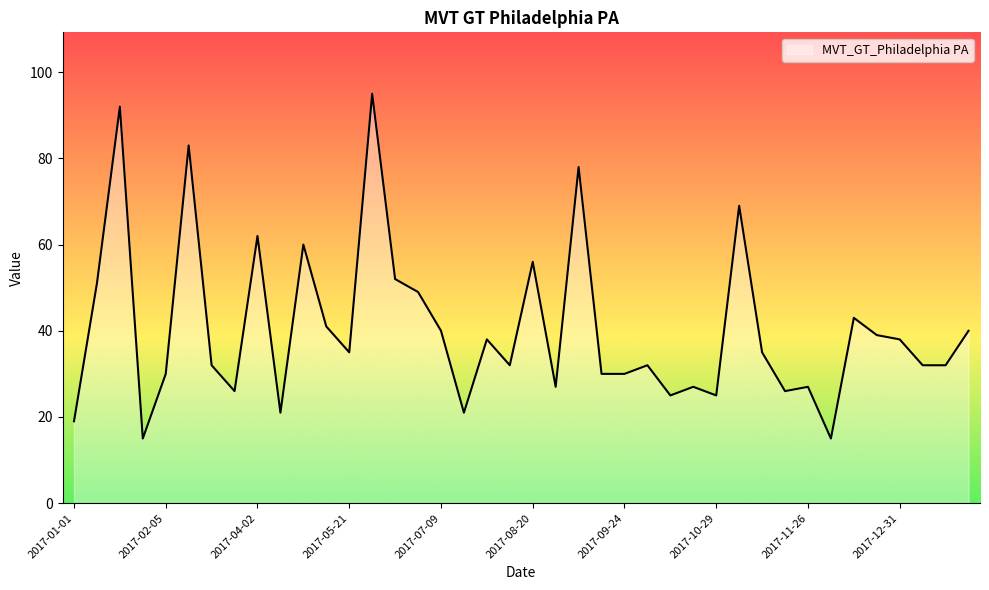

Reading left to right, what are all the values shown in this chart?

19	51	92	15	30	83	32	26	62	21	60	41	35	95	52	49	40	21	38	32	56	27	78	30	30	32	25	27	25	69	35	26	27	15	43	39	38	32	32	40